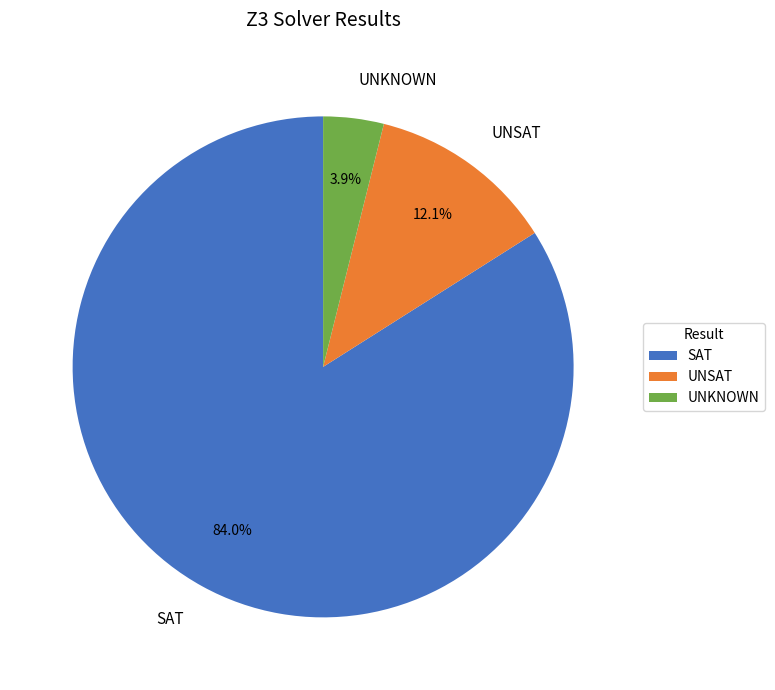

Which category has the smallest portion of the pie?

UNKNOWN